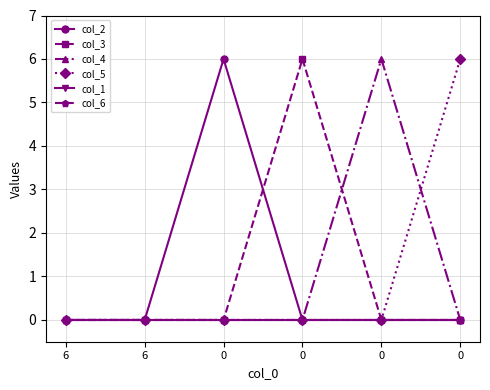

The col_2 series shows 6 at 0. True or false?

True